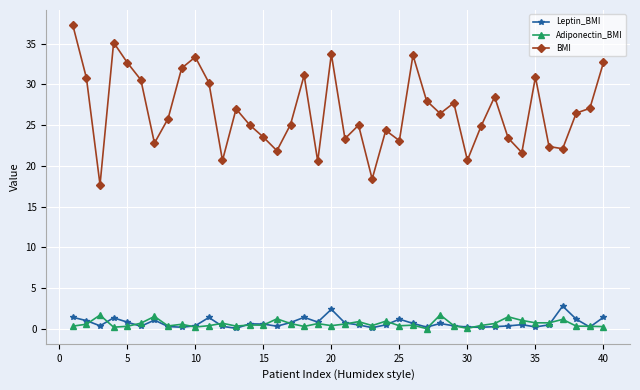

True or false: Adiponectin_BMI has more than 0 points higher than both neighbors.

True